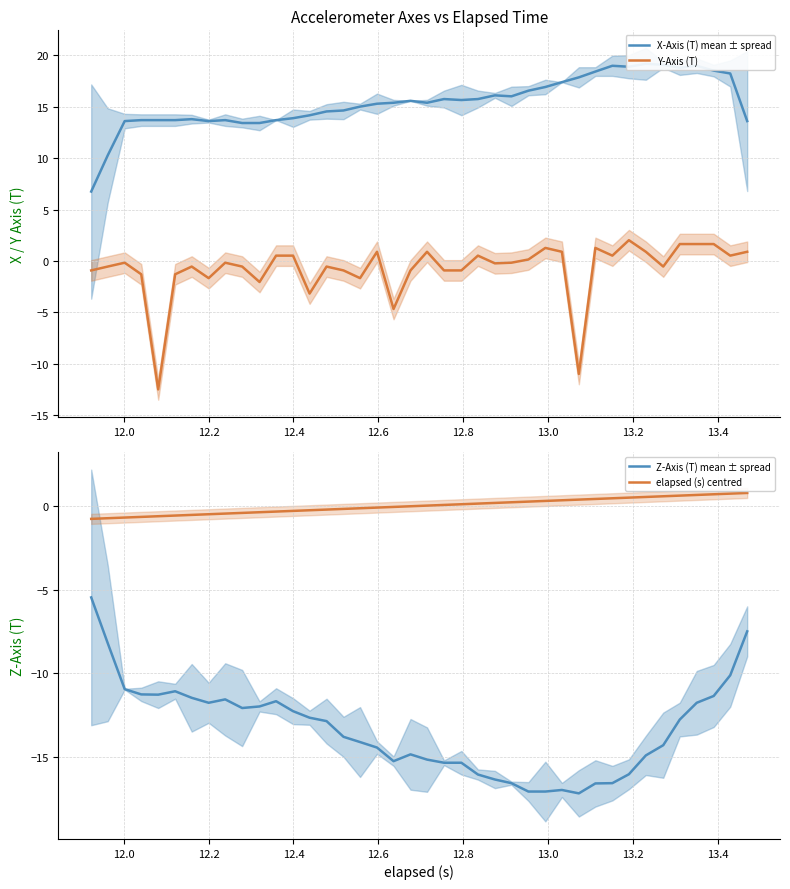

Reading right to left, list all the values displayed in this chart.

X-Axis (T) mean ± spread: 13.6	18.2	18.5	19.0	18.8	19.1	19.2	18.9	19.0	18.4	17.8	17.4	16.9	16.6	16.0	16.1	15.7	15.6	15.7	15.4	15.6	15.4	15.3	15.0	14.6	14.5	14.2	13.9	13.7	13.4	13.4	13.7	13.6	13.8	13.7	13.7	13.7	13.6	10.3	6.8
Y-Axis (T): 0.9	0.5	1.6	1.6	1.6	-0.5	0.9	2.0	0.5	1.3	-11.0	0.9	1.3	0.1	-0.2	-0.2	0.5	-0.9	-0.9	0.9	-0.9	-4.7	0.9	-1.7	-0.9	-0.5	-3.2	0.5	0.5	-2.0	-0.5	-0.2	-1.7	-0.5	-1.3	-12.5	-1.3	-0.2	-0.5	-0.9
Z-Axis (T) mean ± spread: -7.5	-10.1	-11.3	-11.7	-12.7	-14.3	-14.9	-16.0	-16.5	-16.6	-17.2	-17.0	-17.0	-17.0	-16.5	-16.3	-16.0	-15.3	-15.3	-15.1	-14.8	-15.2	-14.4	-14.1	-13.8	-12.8	-12.6	-12.2	-11.7	-12.0	-12.1	-11.5	-11.7	-11.5	-11.1	-11.3	-11.2	-10.9	-8.2	-5.5
elapsed (s) centred: 0.8	0.7	0.7	0.7	0.6	0.6	0.5	0.5	0.5	0.4	0.4	0.3	0.3	0.3	0.2	0.2	0.1	0.1	0.1	0.0	-0.0	-0.1	-0.1	-0.1	-0.2	-0.2	-0.3	-0.3	-0.3	-0.4	-0.4	-0.5	-0.5	-0.5	-0.6	-0.6	-0.7	-0.7	-0.7	-0.8